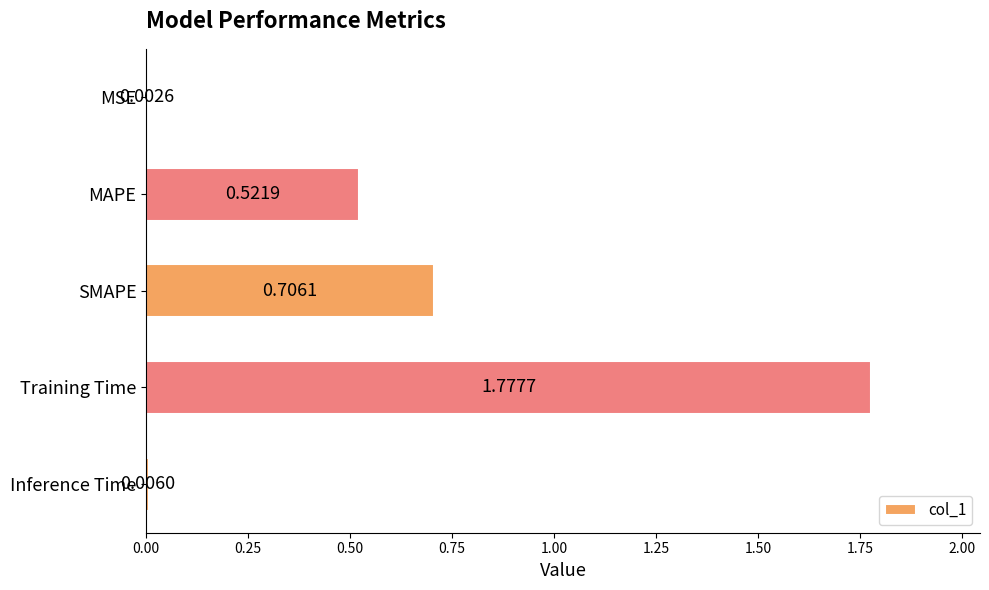

What is the sum of all values?

3.0